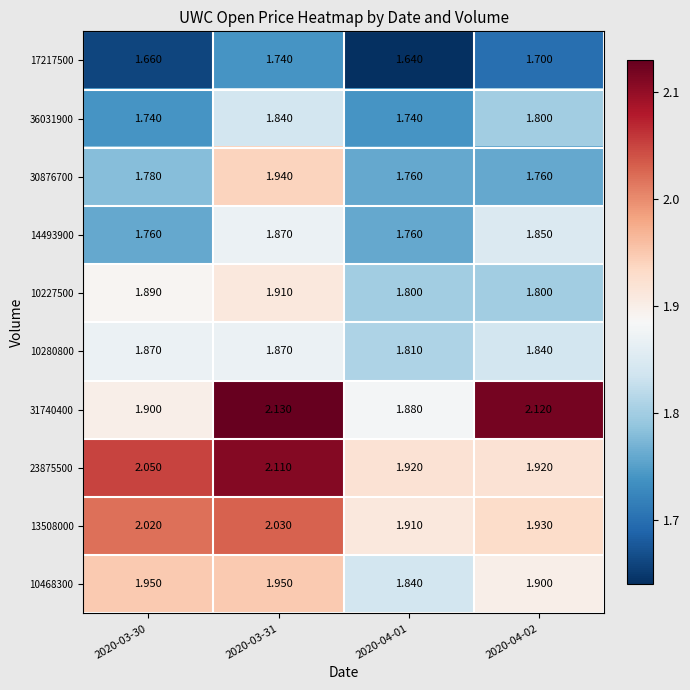

How many distinct data groups are displayed?

10